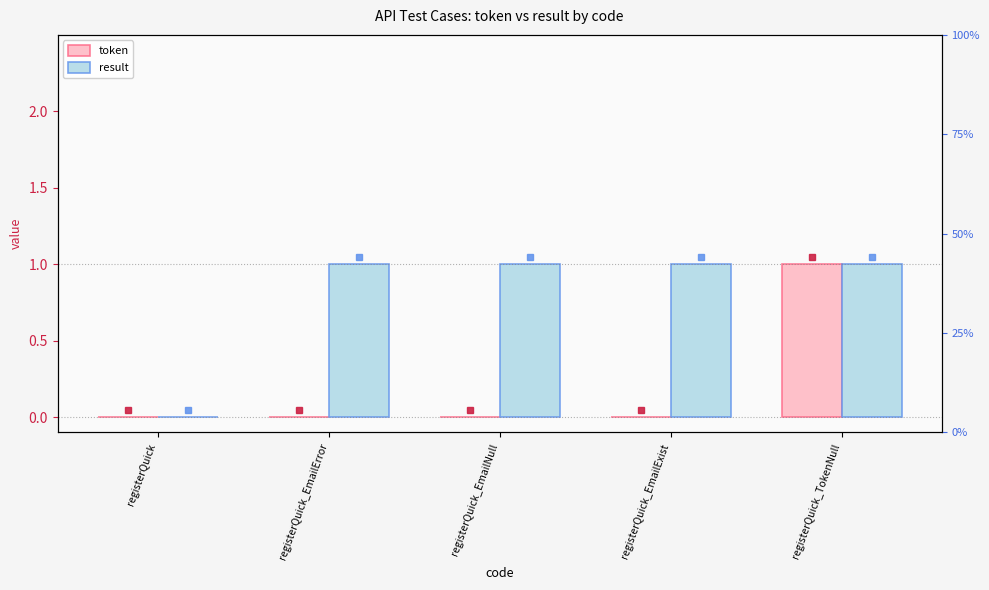

What is the maximum value shown in the chart?

1